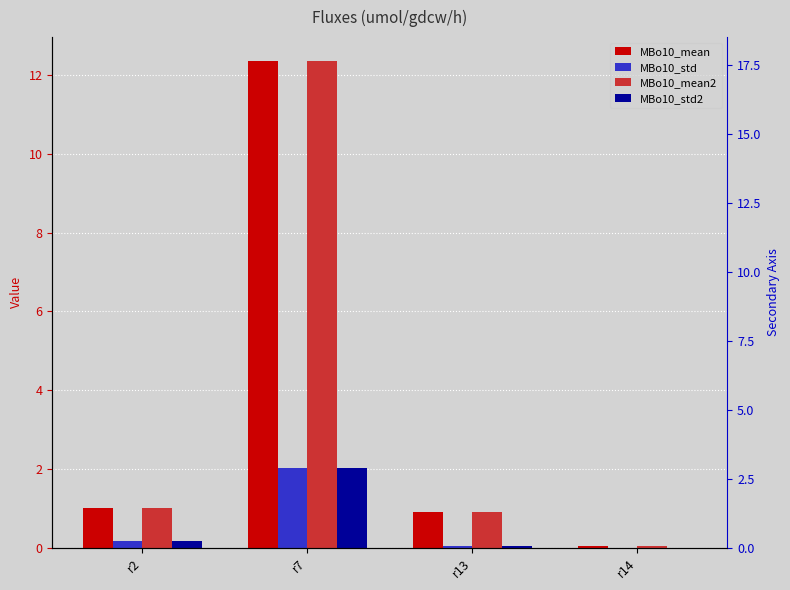

What is the sum of the MBo10_mean2 values at r2 and r13?

1.9